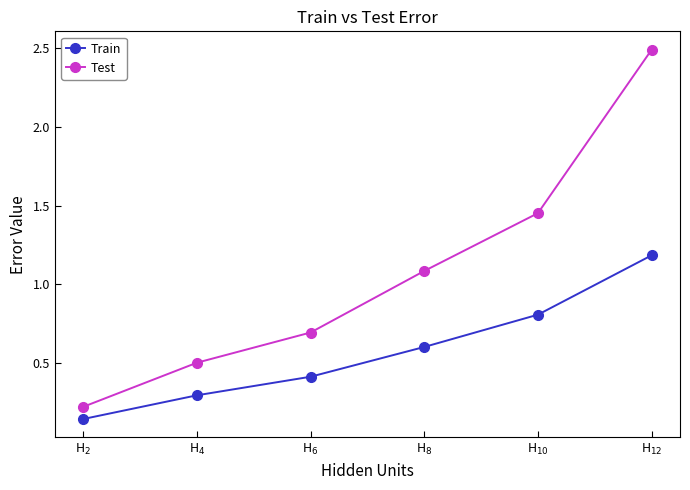

Which series has the largest range (max minus min)?

Test